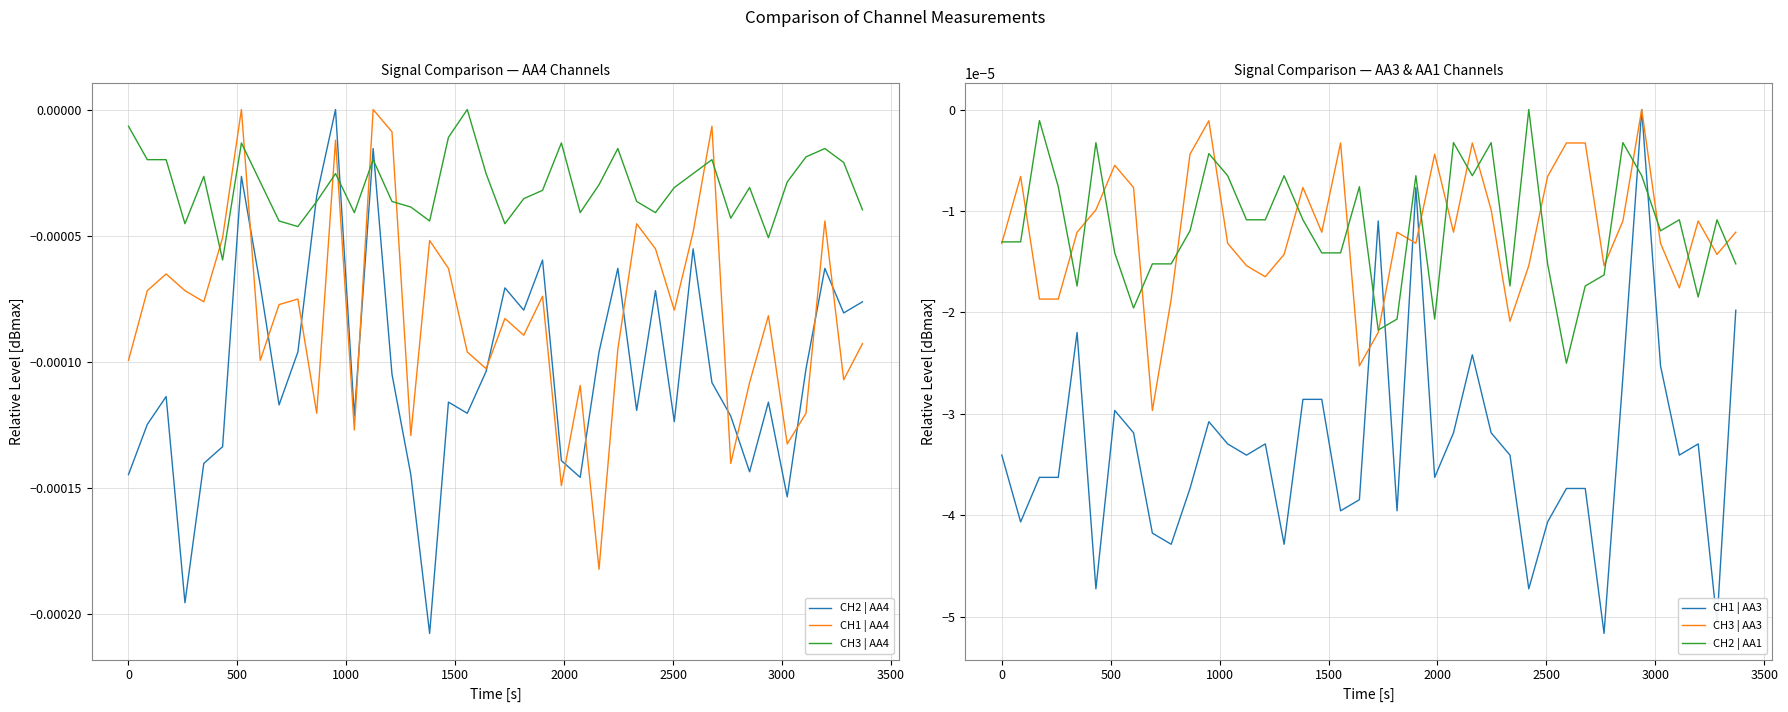

How many data points in CH3 | AA4 are less than 0?

39